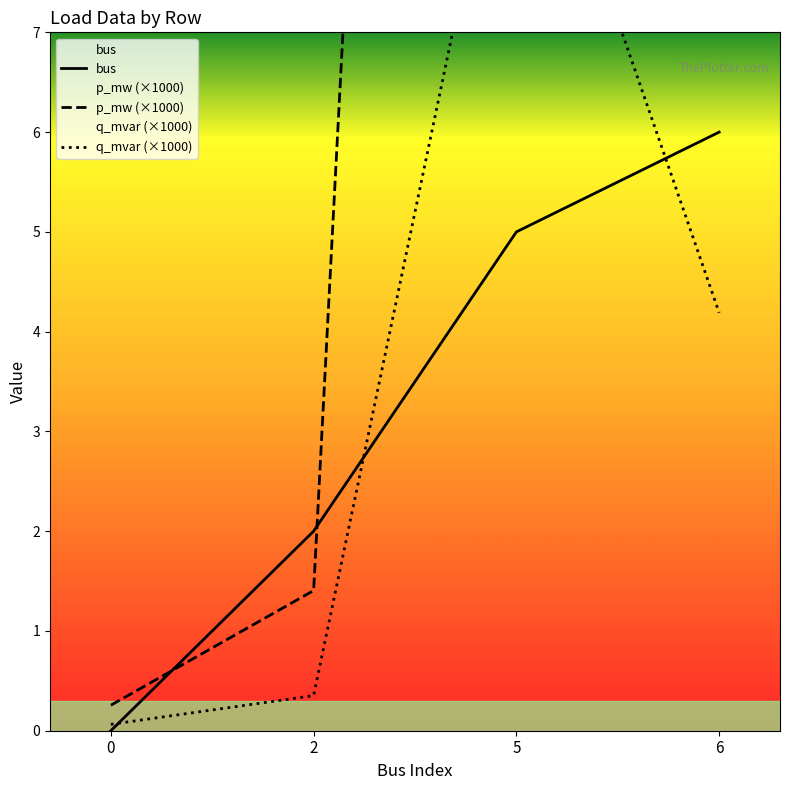

At how many categories does at least one series exceed 15?

2